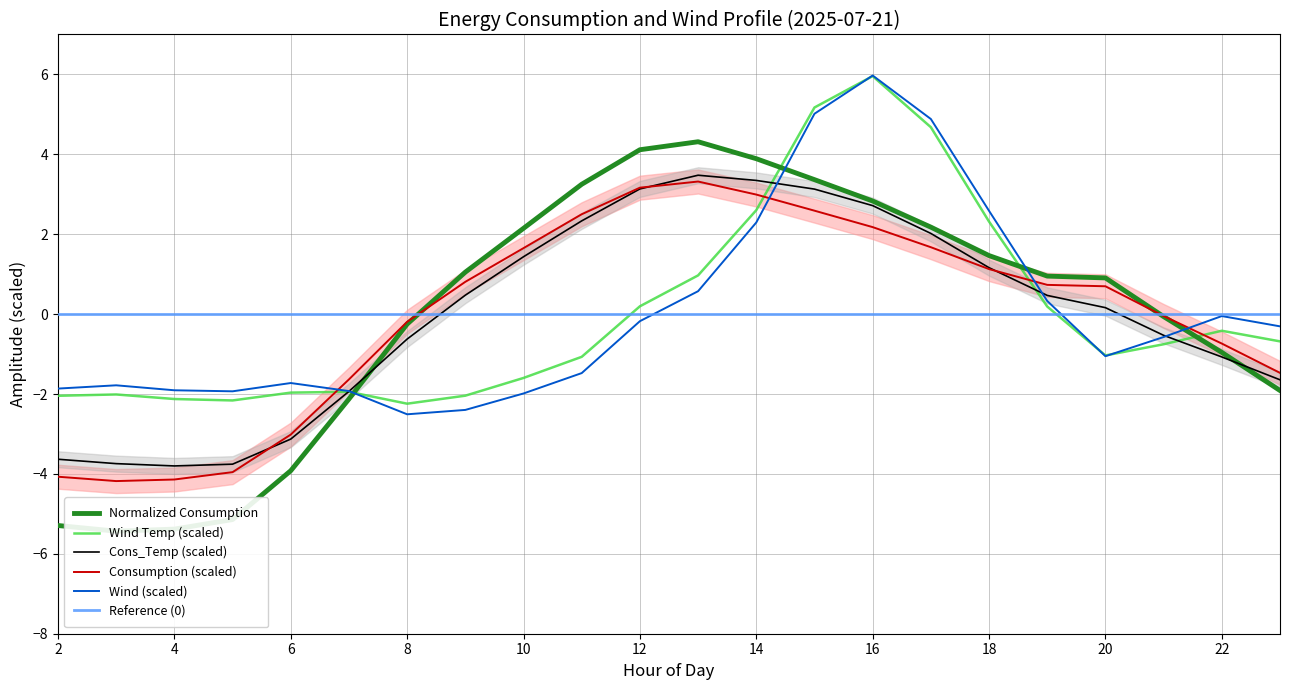

Which series changed the most between 8 and 12?

Consumption